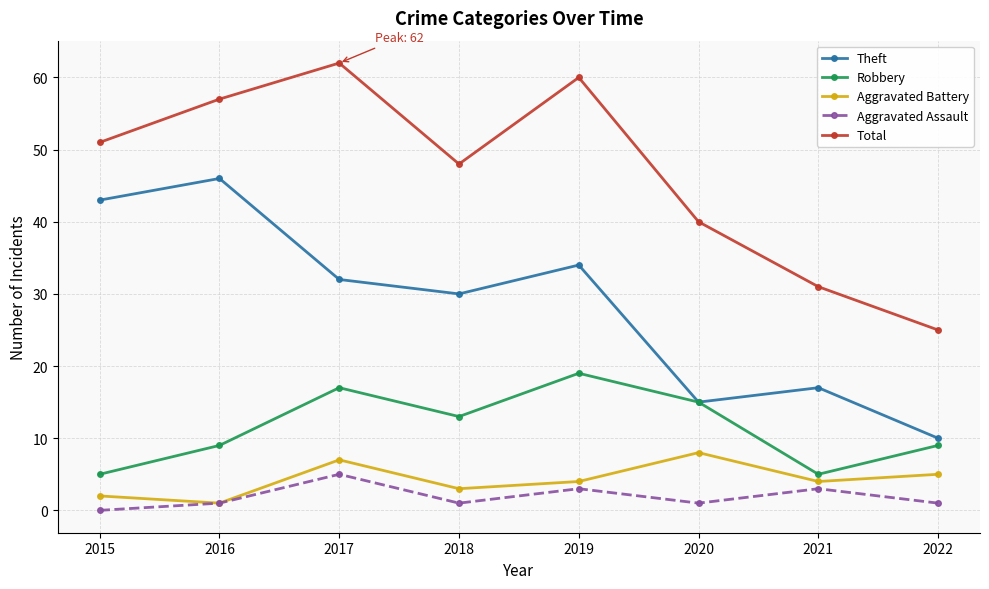

The value of Robbery at 2022 is 9. True or false?

True